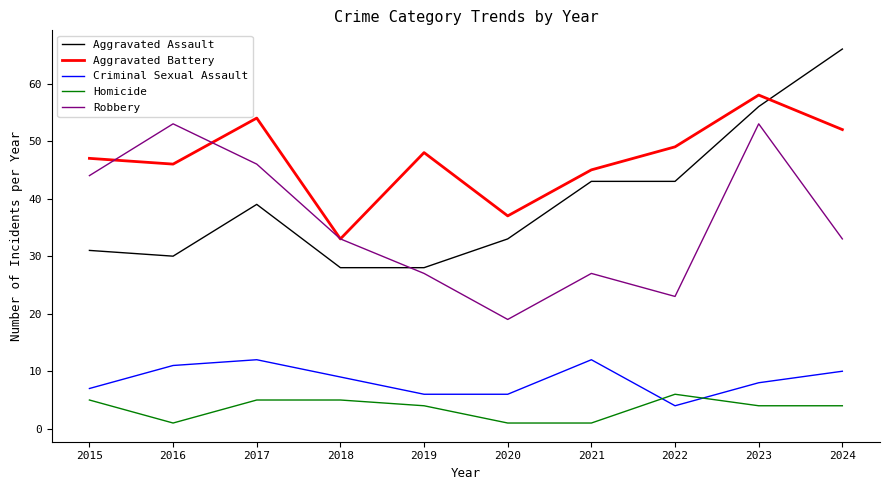

At which category is the sum across all series the highest?

2023